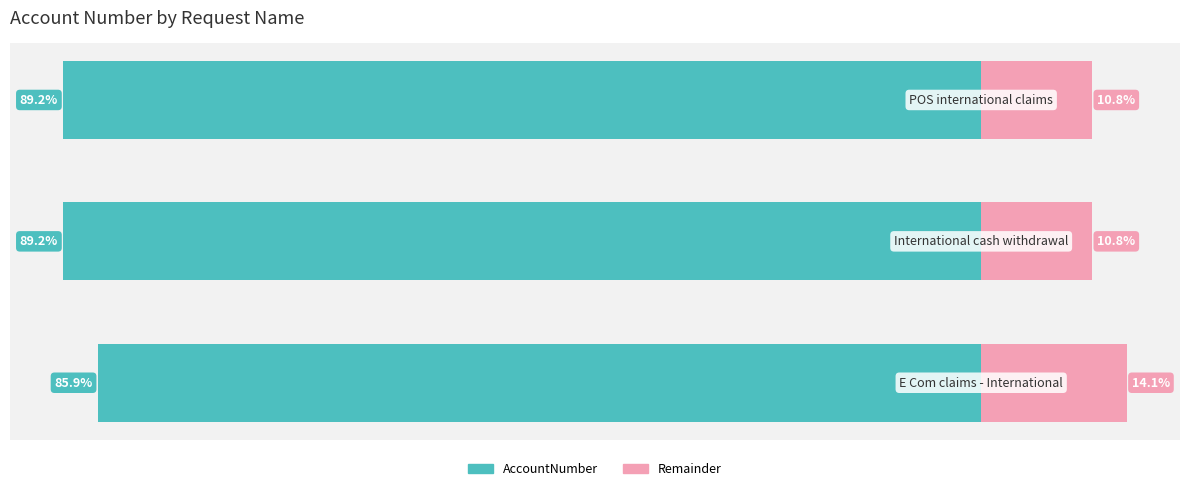

How many series are shown in this chart?

2